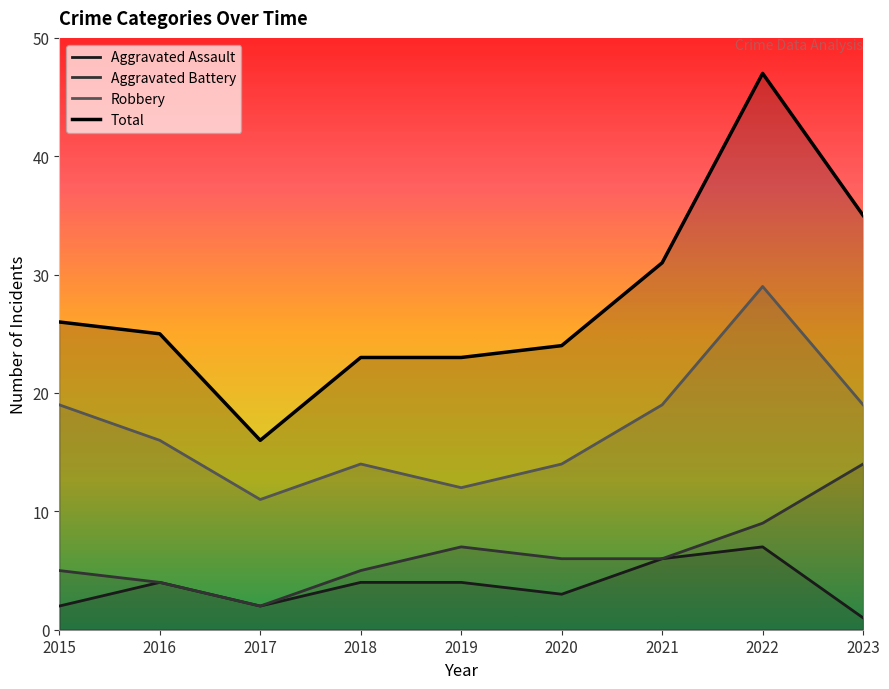

True or false: Aggravated Battery has more than 1 interior local peaks.

False